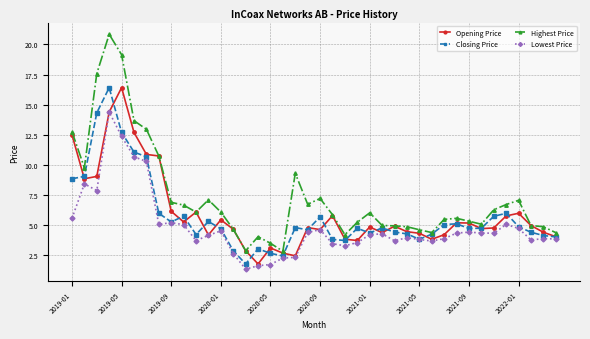

True or false: Highest Price and Lowest Price intersect in this chart.

False